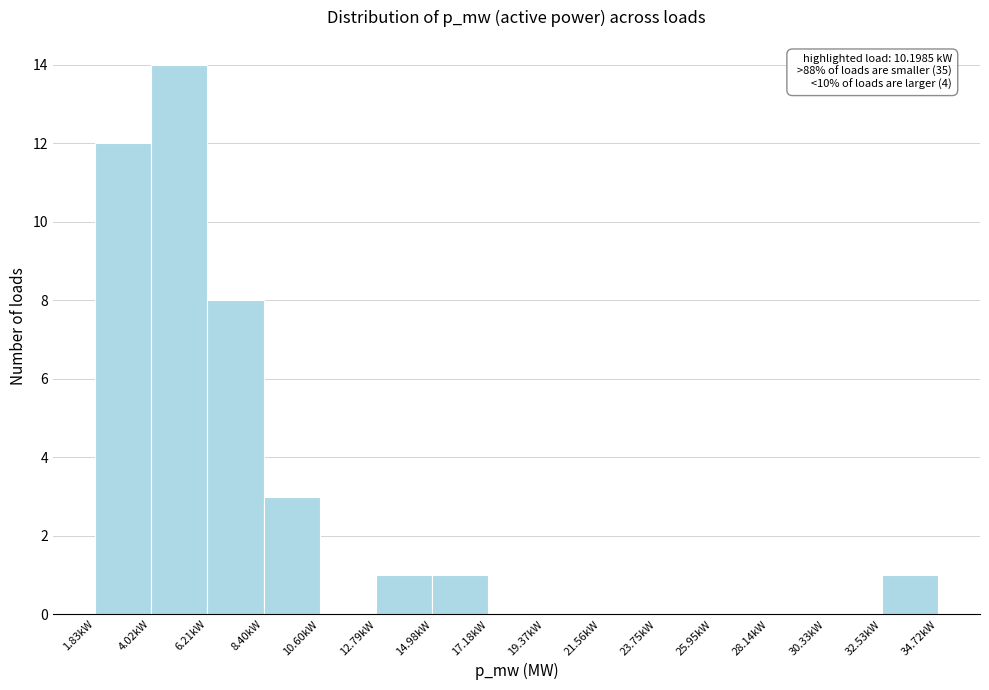

Reading left to right, list all the values displayed in this chart.

1.83kW=12	4.02kW=14	6.21kW=8	8.40kW=3	10.60kW=0	12.79kW=1	14.98kW=1	17.18kW=0	19.37kW=0	21.56kW=0	23.75kW=0	25.95kW=0	28.14kW=0	30.33kW=0	34.72kW=1